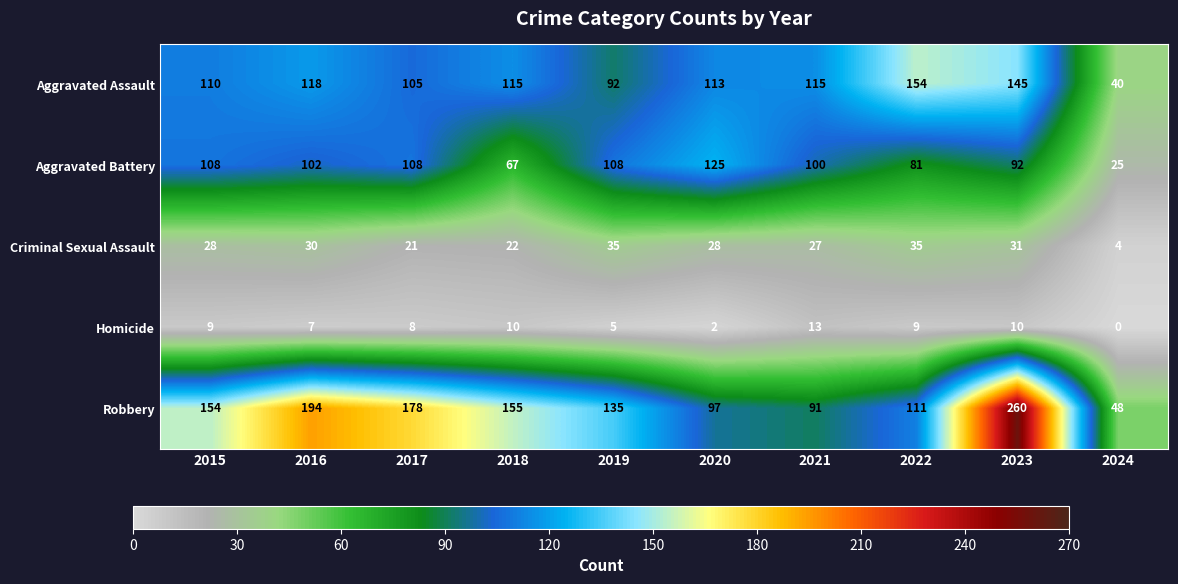

The value of Criminal Sexual Assault at 2018 is 35. True or false?

False